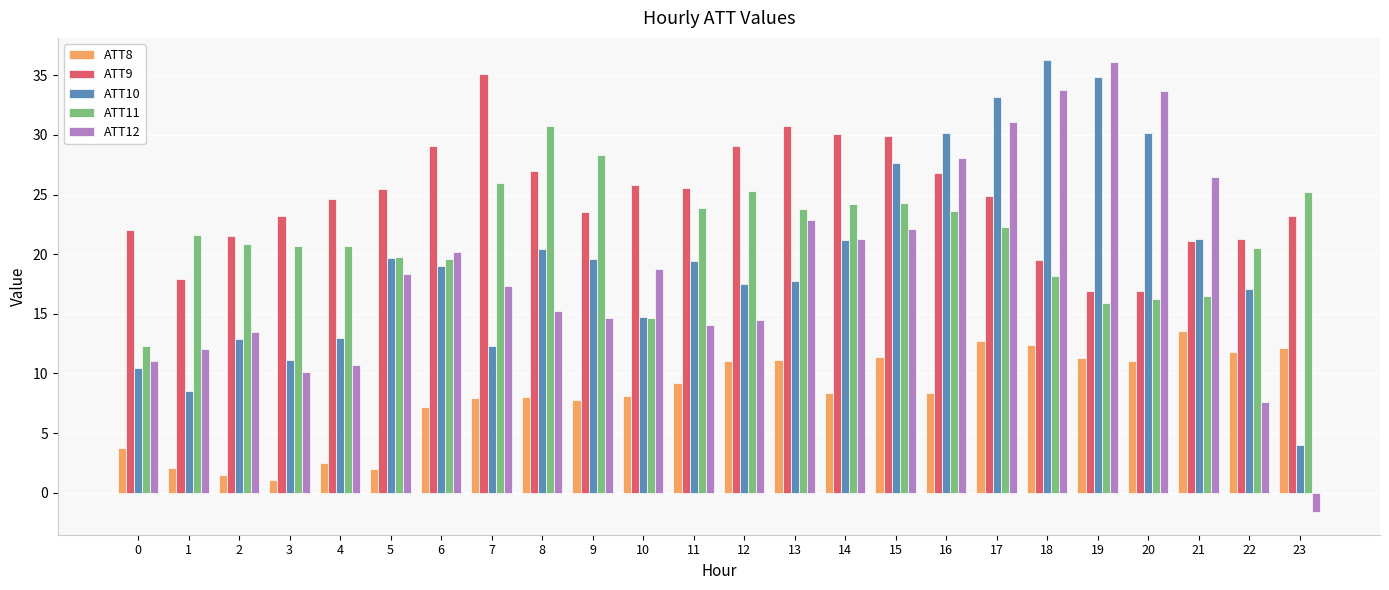

At which label does ATT11 first exceed 21?

1